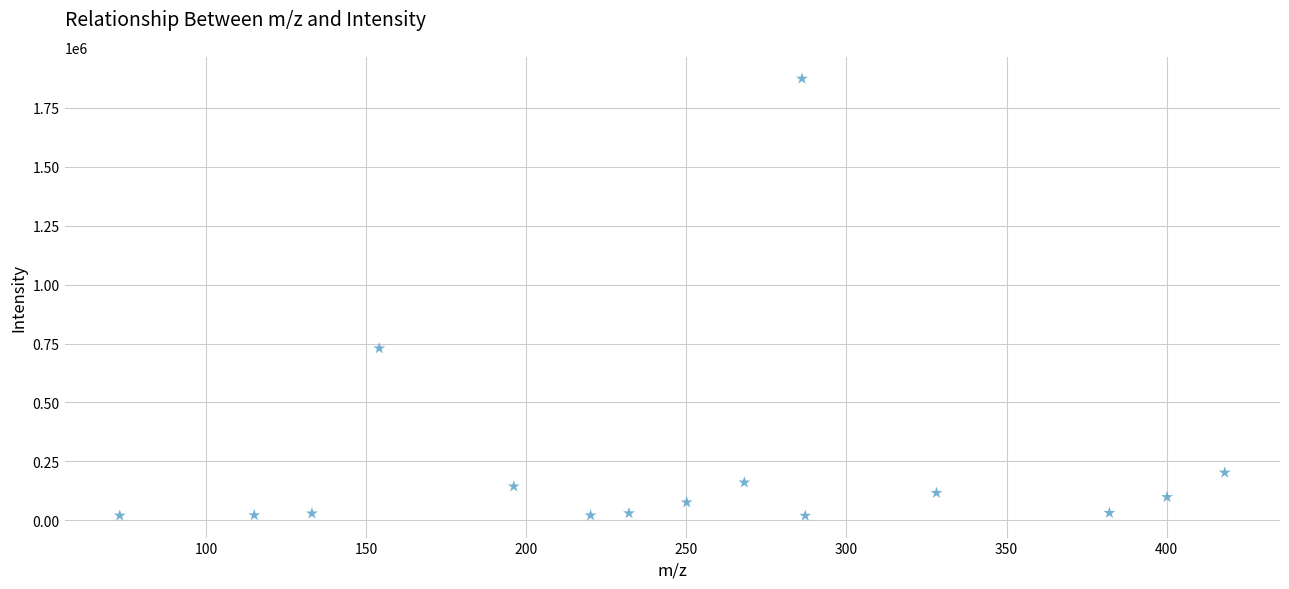

What is the range of Y values (max minus min)?

1855043.4